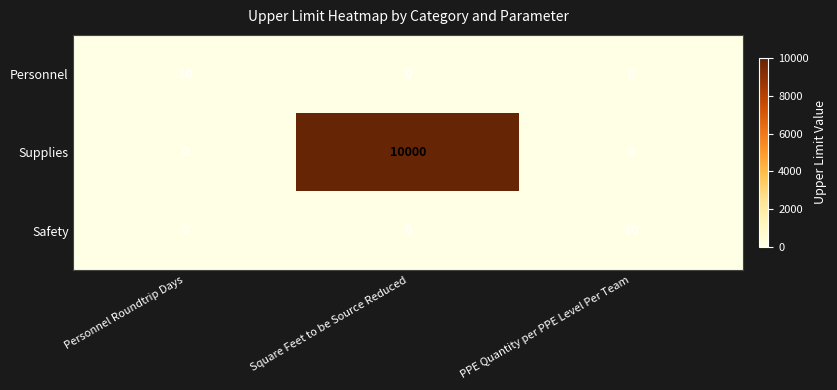

Which series has the largest range (max minus min)?

Supplies